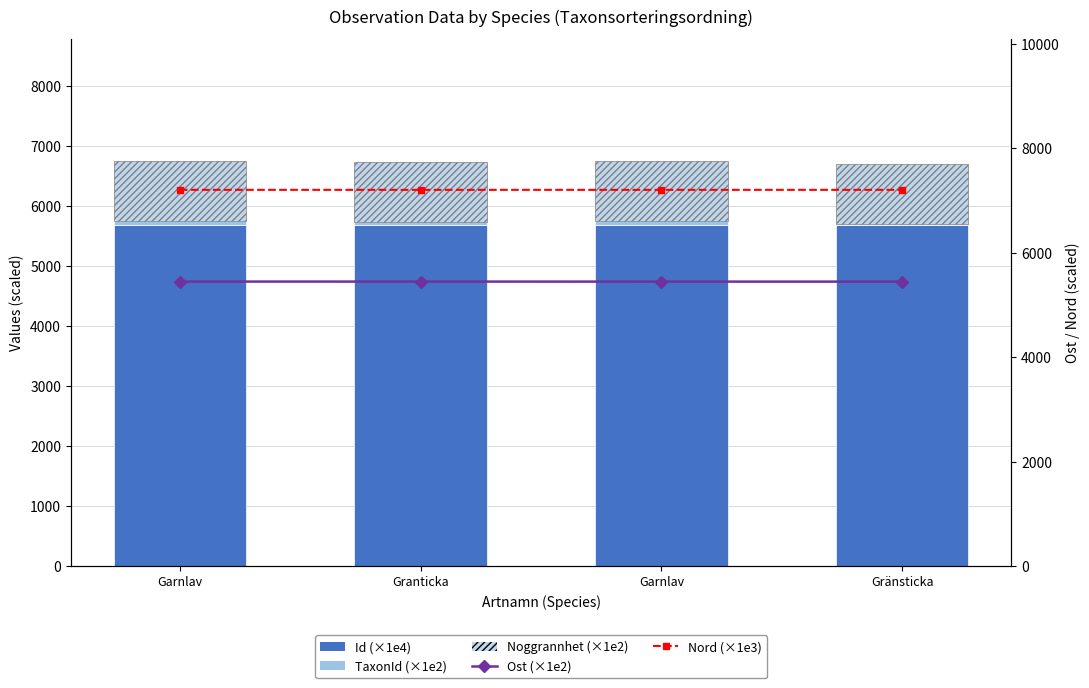

Reading left to right, what are all the values shown in this chart?

Id (×1e4): Garnlav=5682.4	Granticka=5682.4	Garnlav=5682.4	Gränsticka=5682.4
TaxonId (×1e2): Garnlav=64.2	Granticka=54.3	Garnlav=64.2	Gränsticka=12.0
Noggrannhet (×1e2): Garnlav=1000.0	Granticka=1000.0	Garnlav=1000.0	Gränsticka=1000.0
Ost (×1e2): Garnlav=5449.0	Granticka=5448.7	Garnlav=5448.1	Gränsticka=5448.2
Nord (×1e3): Garnlav=7206.1	Granticka=7206.1	Garnlav=7206.1	Gränsticka=7206.1